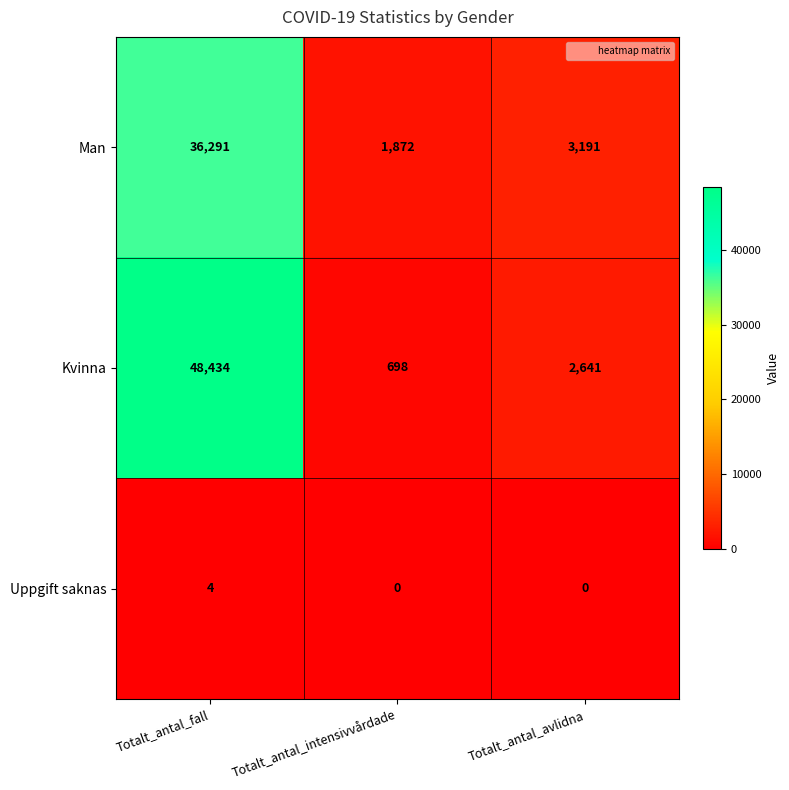

At how many categories does at least one series exceed 22502?

1